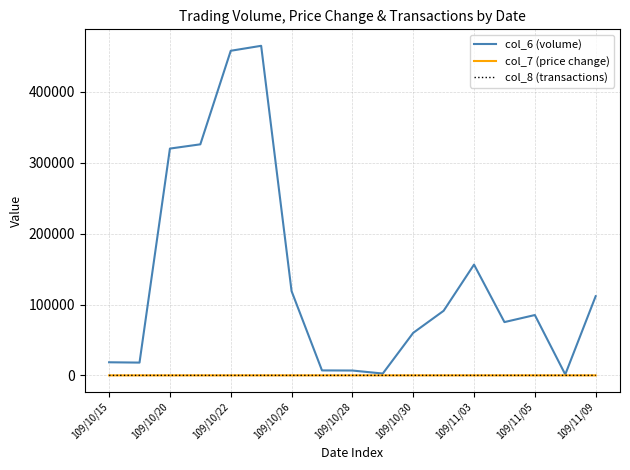

What is the greatest value displayed?

465000.0